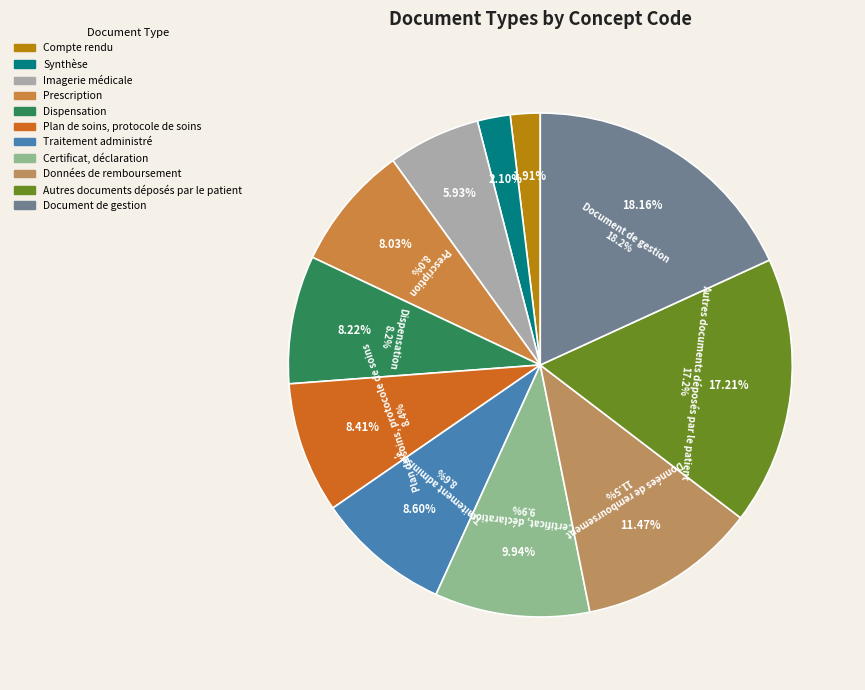

How many segments does this pie chart have?

11